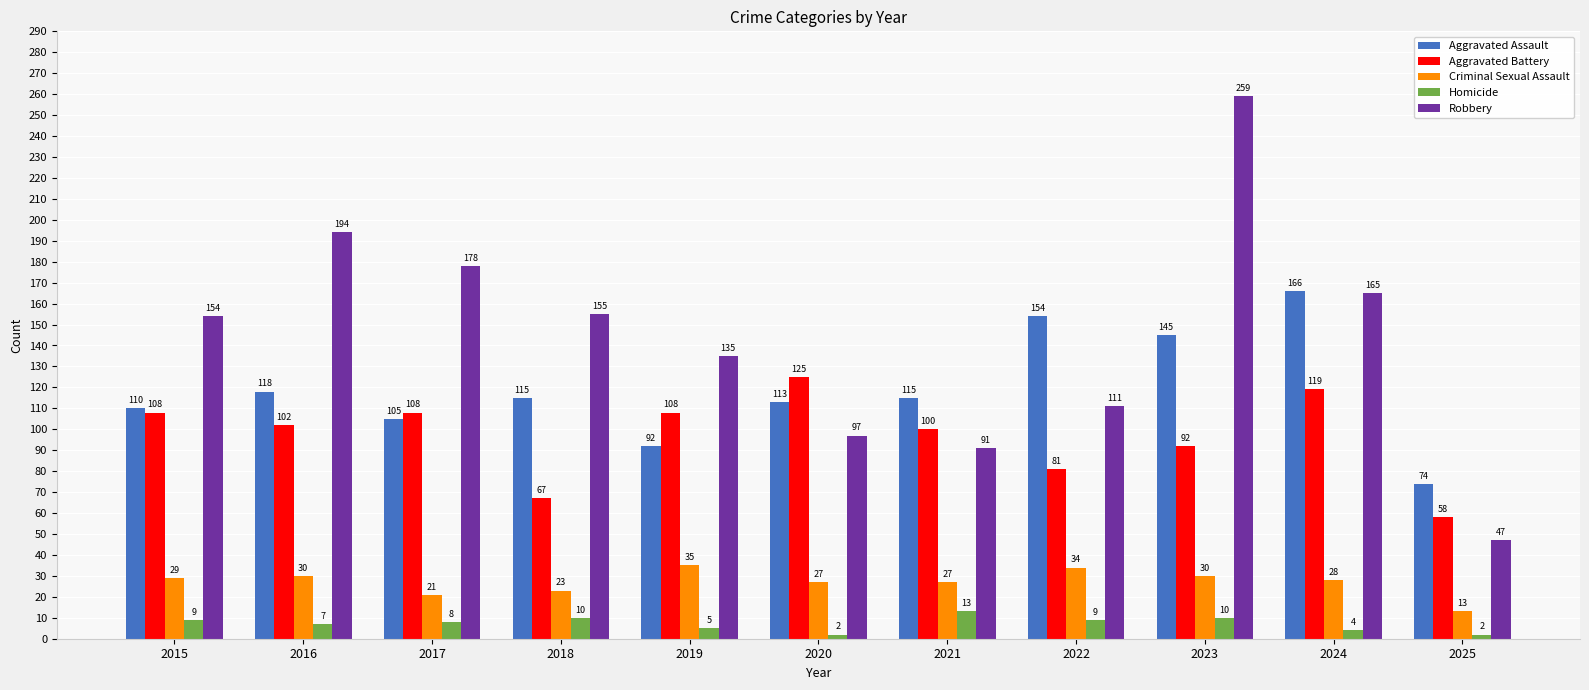

At 2019, list the series in order from largest to smallest.

Robbery, Aggravated Battery, Aggravated Assault, Criminal Sexual Assault, Homicide